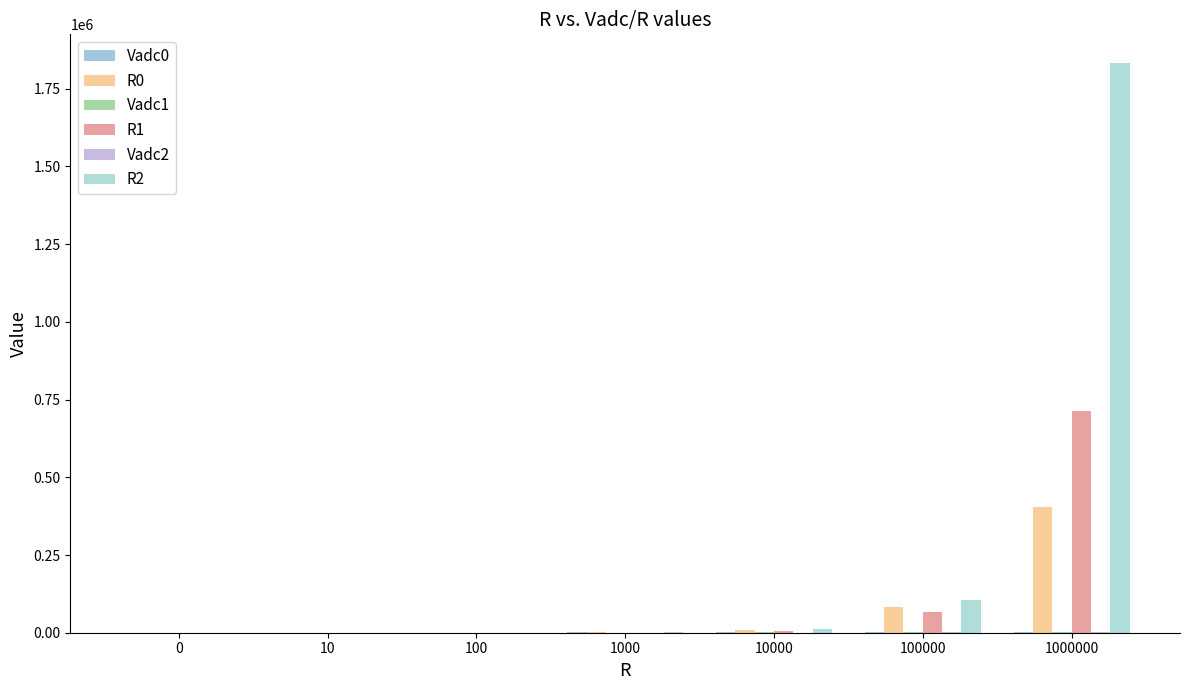

What is the value of the R0 bar at the 1st from the left?

2.4